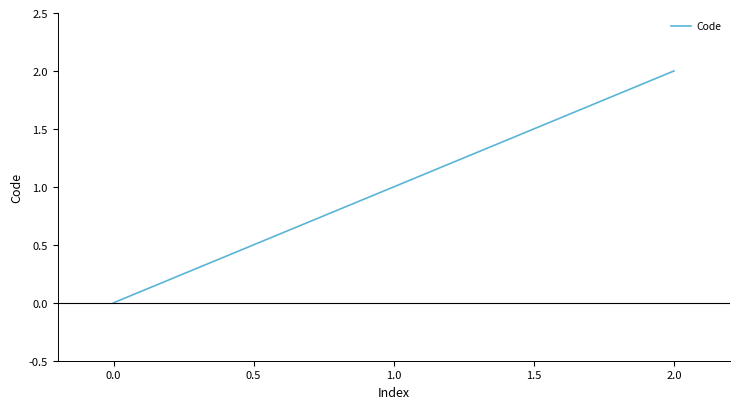

Which has a higher value, 2.0 or 1.0?

2.0